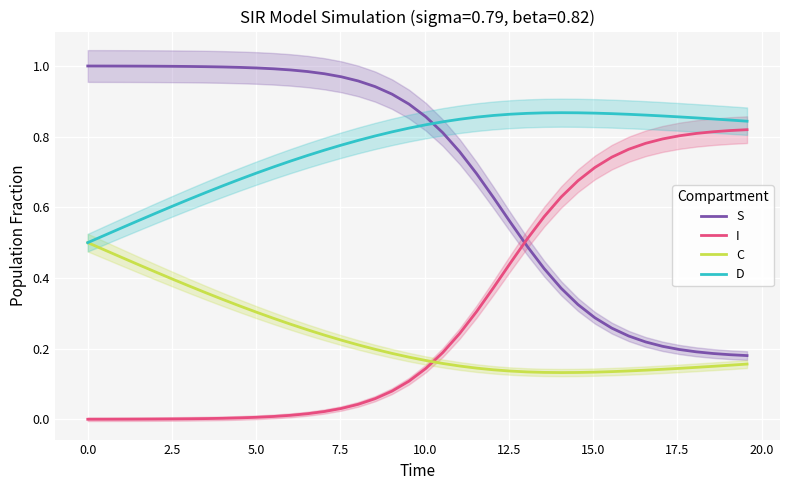

Reading left to right, extract all data points from this chart.

S: 1.0	1.0	1.0	1.0	1.0	1.0	1.0	1.0	1.0	1.0	1.0	1.0	1.0	1.0	1.0	1.0	1.0	0.9	0.9	0.9	0.9	0.8	0.8	0.7	0.6	0.6	0.5	0.4	0.4	0.3	0.3	0.3	0.2	0.2	0.2	0.2	0.2	0.2	0.2	0.2
I: 0.0	0.0	0.0	0.0	0.0	0.0	0.0	0.0	0.0	0.0	0.0	0.0	0.0	0.0	0.0	0.0	0.0	0.1	0.1	0.1	0.1	0.2	0.2	0.3	0.4	0.4	0.5	0.6	0.6	0.7	0.7	0.7	0.8	0.8	0.8	0.8	0.8	0.8	0.8	0.8
C: 0.5	0.5	0.5	0.4	0.4	0.4	0.4	0.4	0.3	0.3	0.3	0.3	0.3	0.3	0.2	0.2	0.2	0.2	0.2	0.2	0.2	0.2	0.2	0.1	0.1	0.1	0.1	0.1	0.1	0.1	0.1	0.1	0.1	0.1	0.1	0.1	0.1	0.2	0.2	0.2
D: 0.5	0.5	0.5	0.6	0.6	0.6	0.6	0.6	0.7	0.7	0.7	0.7	0.7	0.7	0.8	0.8	0.8	0.8	0.8	0.8	0.8	0.8	0.8	0.9	0.9	0.9	0.9	0.9	0.9	0.9	0.9	0.9	0.9	0.9	0.9	0.9	0.9	0.8	0.8	0.8